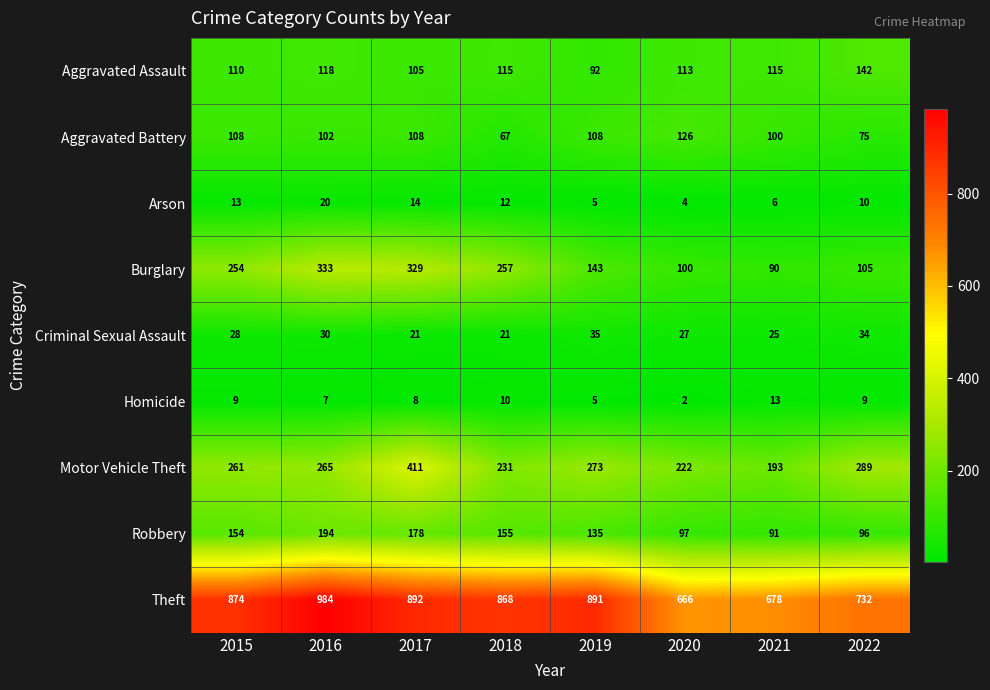

Which label corresponds to the smallest value in the chart?

2020